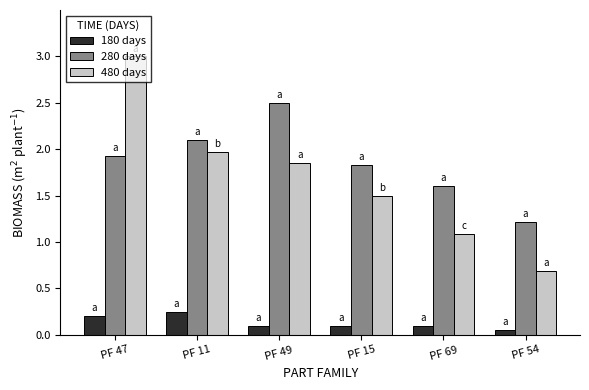

What position from the left is PF 49?

3